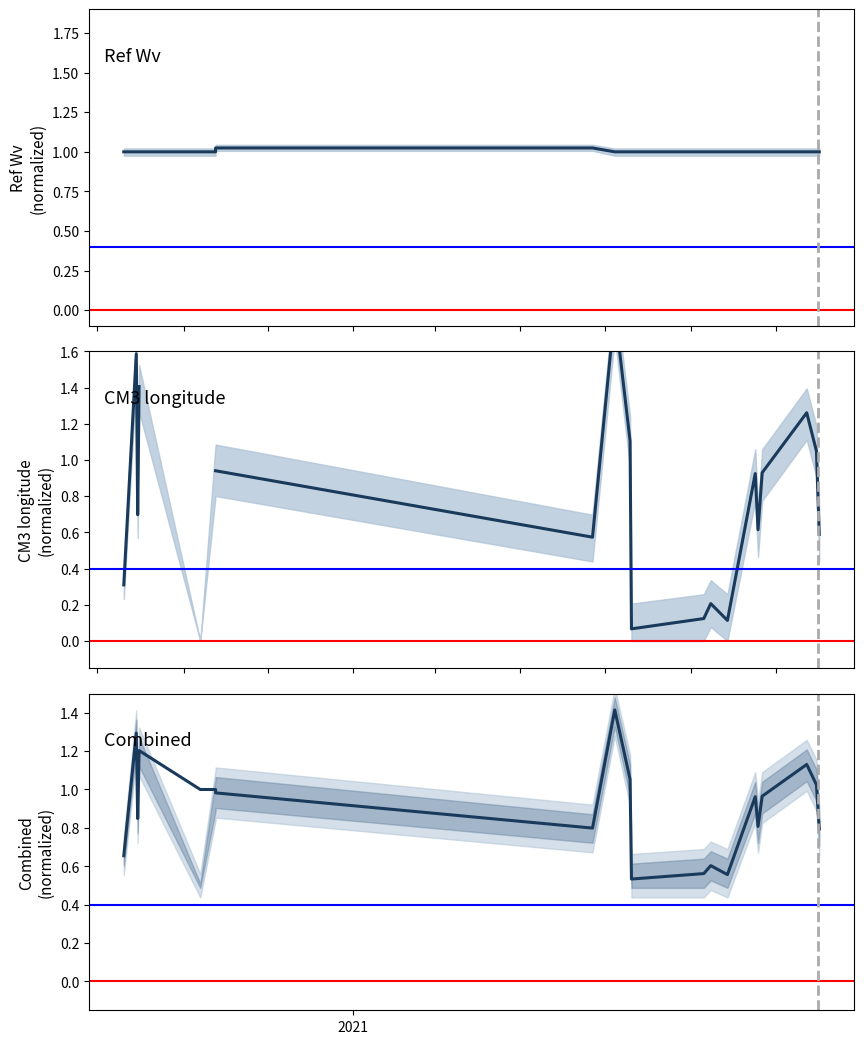

List the series in order of their peak value, highest first.

CM3 (normalized), Combined metric, Ref Wv (normalized)